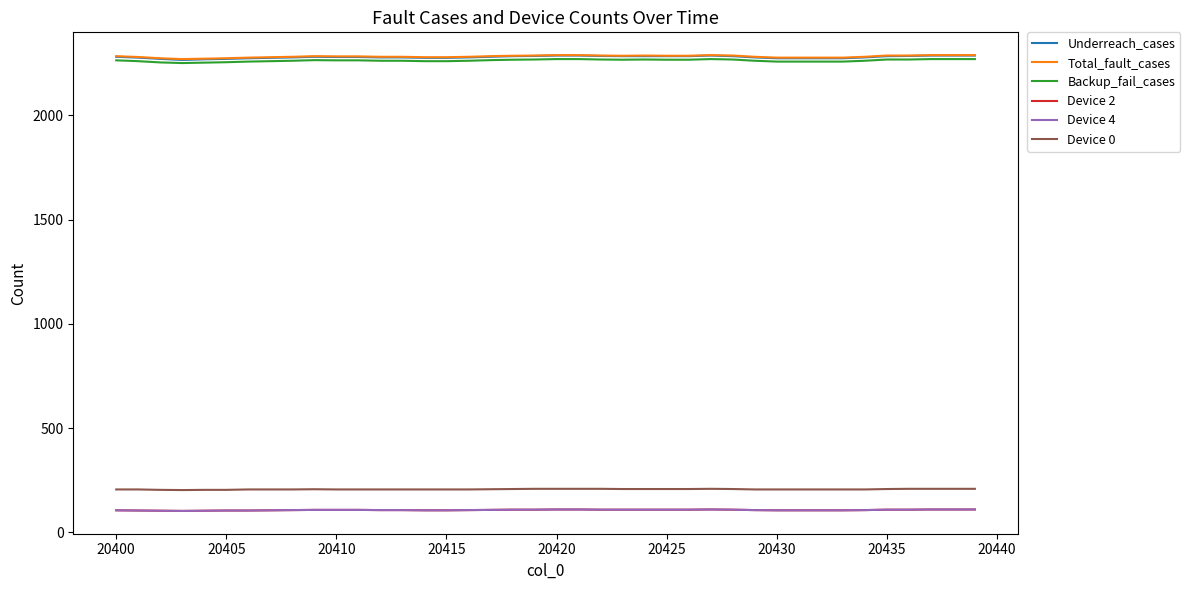

What is the maximum value for Underreach_cases?

2286